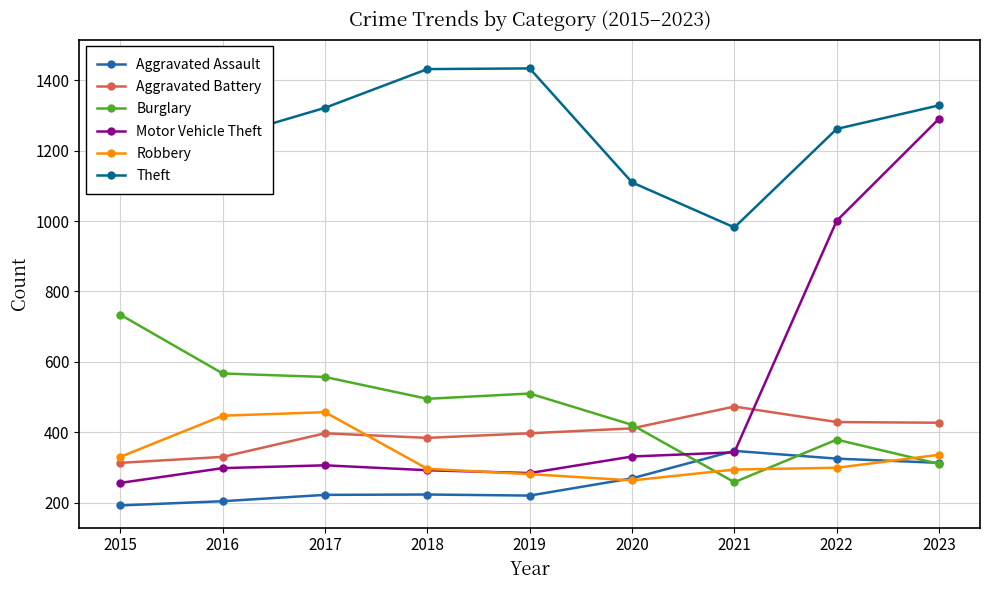

Reading right to left, list all the values displayed in this chart.

Aggravated Assault: 313	325	347	269	220	223	222	204	192
Aggravated Battery: 427	429	473	411	397	384	397	330	313
Burglary: 310	379	258	421	510	495	557	567	734
Motor Vehicle Theft: 1291	1001	343	331	284	292	306	298	256
Robbery: 336	299	294	263	281	296	457	447	330
Theft: 1329	1262	982	1110	1434	1432	1322	1236	1453